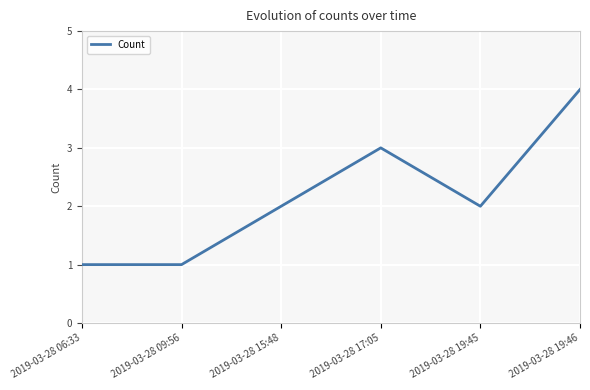

What position from the right is 2019-03-28 09:56?

5